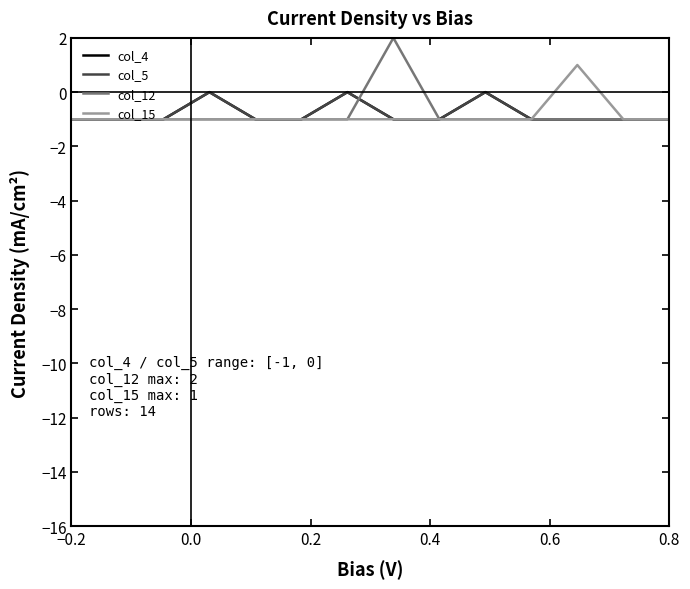

Reading left to right, list all the values displayed in this chart.

col_4: -1	-1	-1	0	-1	-1	0	-1	-1	0	-1	-1	-1	-1
col_5: -1	-1	-1	0	-1	-1	0	-1	-1	0	-1	-1	-1	-1
col_12: -1	-1	-1	-1	-1	-1	-1	2	-1	-1	-1	-1	-1	-1
col_15: -1	-1	-1	-1	-1	-1	-1	-1	-1	-1	-1	1	-1	-1